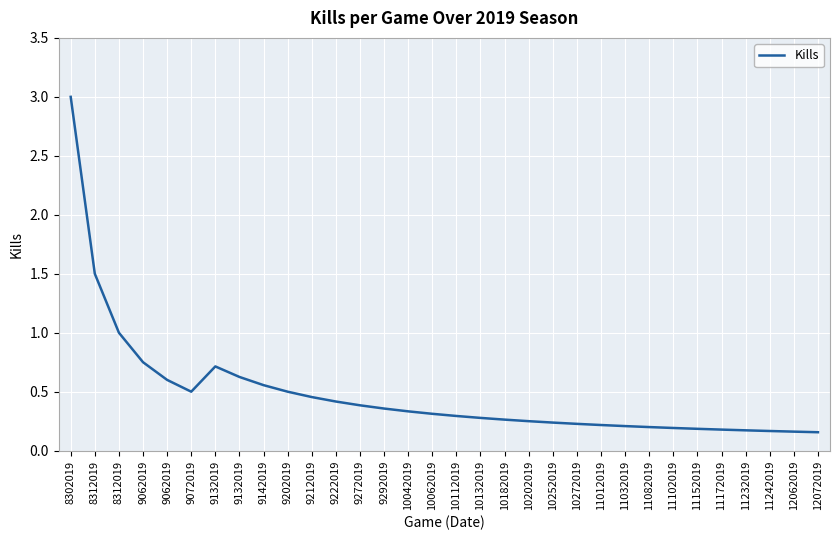

List the labels in order of value, smallest first.

12072019, 12062019, 11242019, 11232019, 11172019, 11152019, 11102019, 11082019, 11032019, 11012019, 10272019, 10252019, 10202019, 10182019, 10132019, 10112019, 10062019, 10042019, 9292019, 9272019, 9222019, 9212019, 9072019, 9202019, 9142019, 9062019, 9132019, 9132019, 9062019, 8312019, 8312019, 8302019